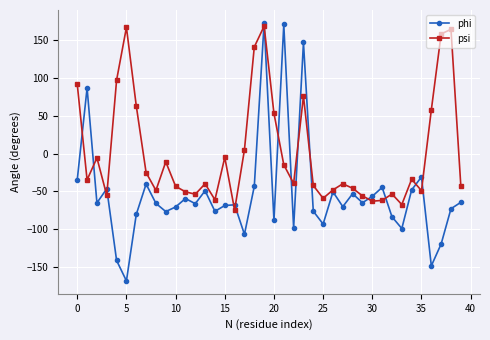

What is the value of the psi point at the 26th from the left?

-59.3